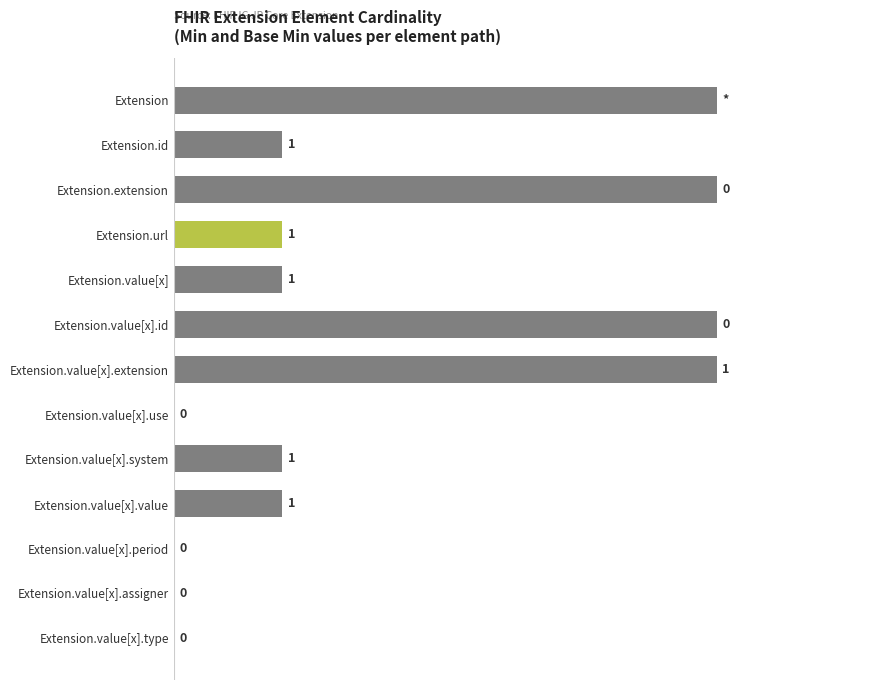

Between Extension.value[x].assigner and Extension.url, which is larger?

Extension.url